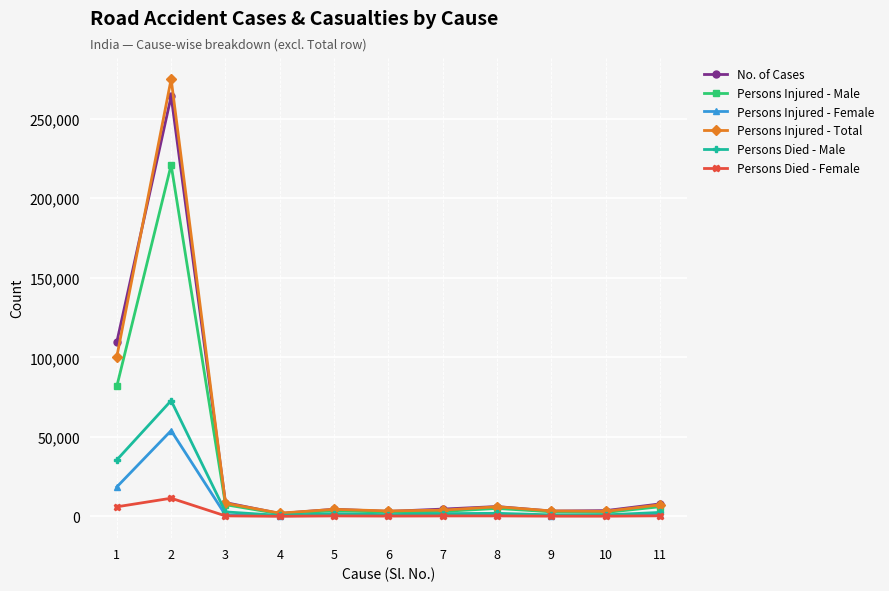

Is it true that Persons Died - Male equals 35562 at 1?

True